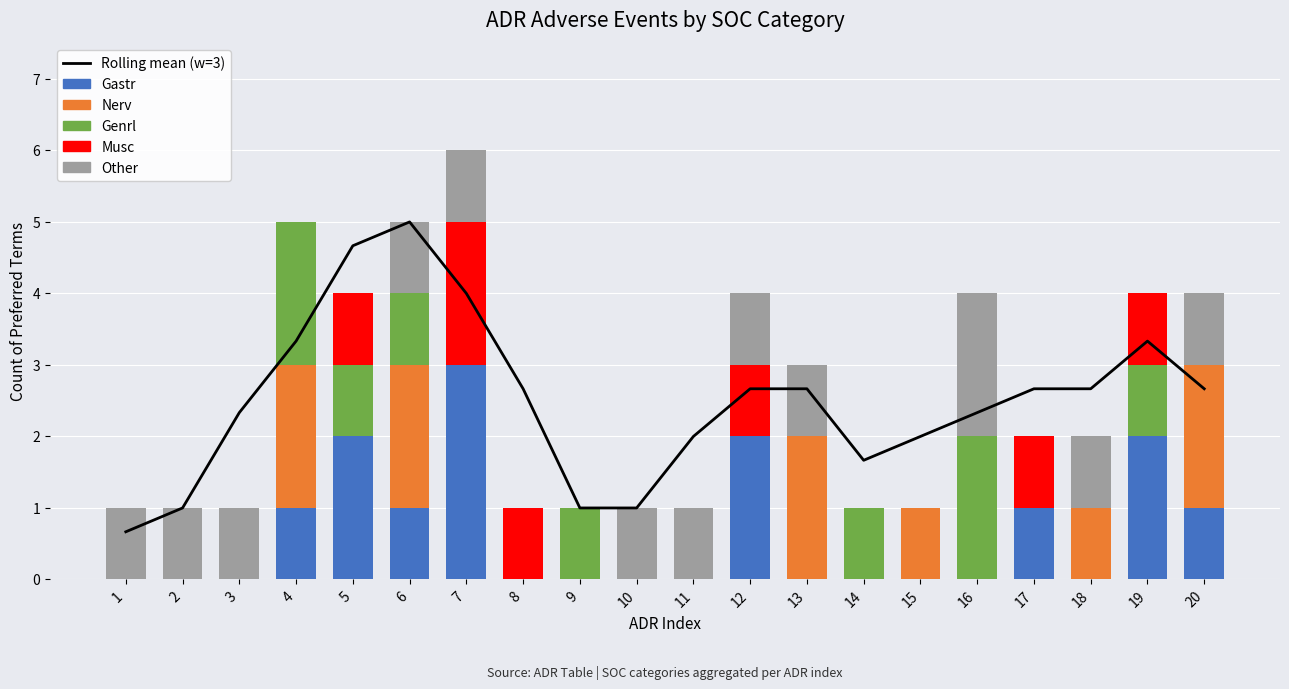

What are all the series names shown in the legend?

Rolling mean (w=3), Gastr, Nerv, Genrl, Musc, Other